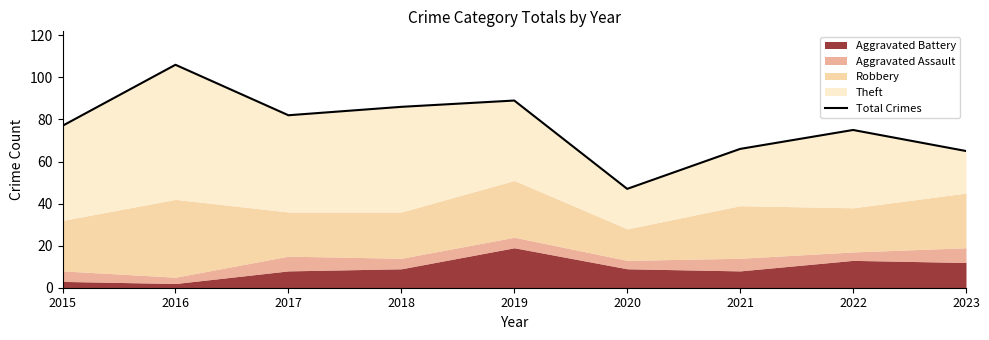

Reading left to right, extract all data points from this chart.

77	106	82	86	89	47	66	75	65